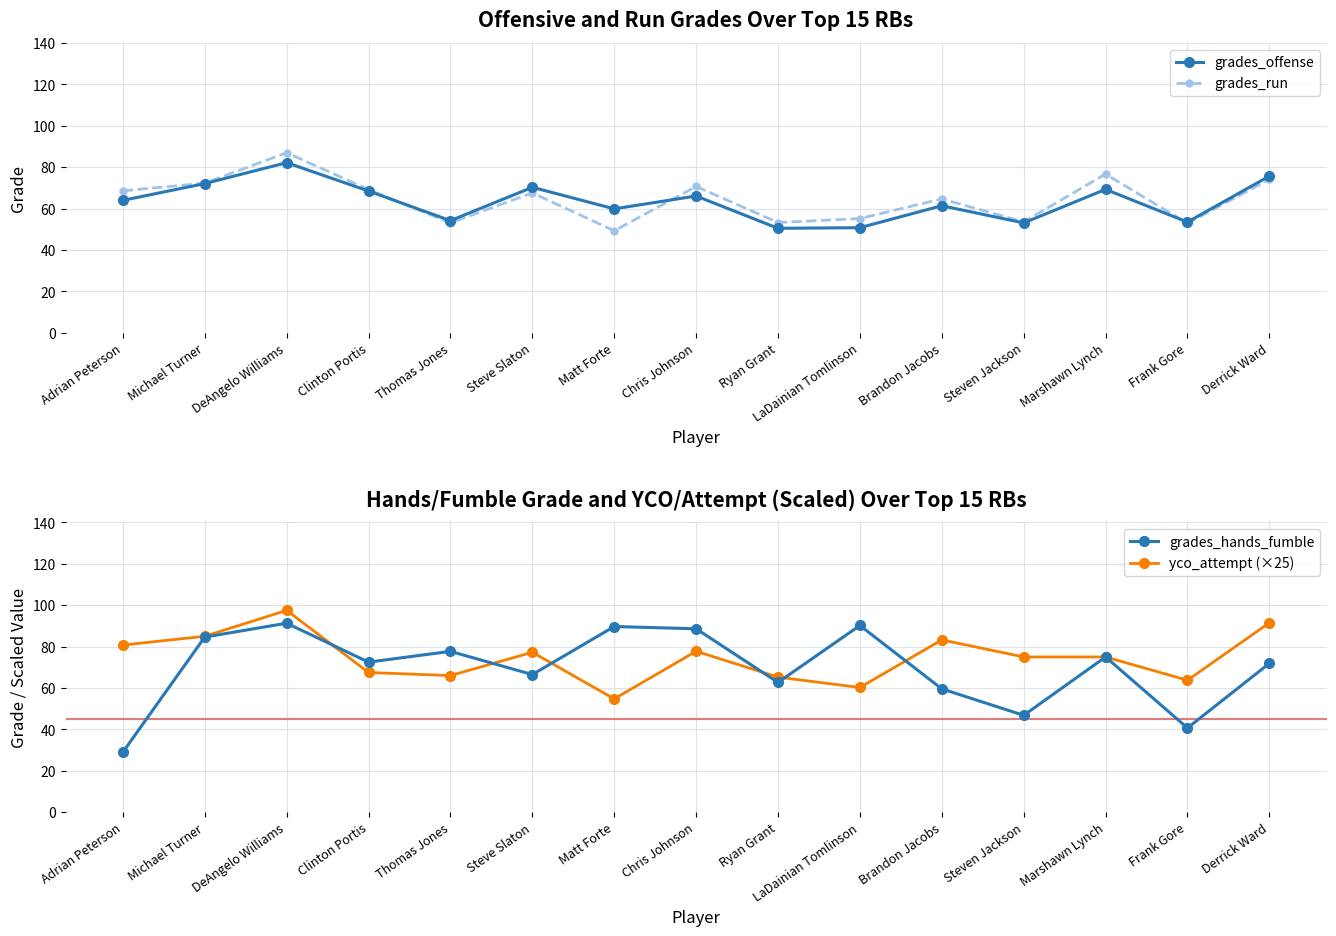

At which category does grades_offense reach its first local peak?

DeAngelo Williams